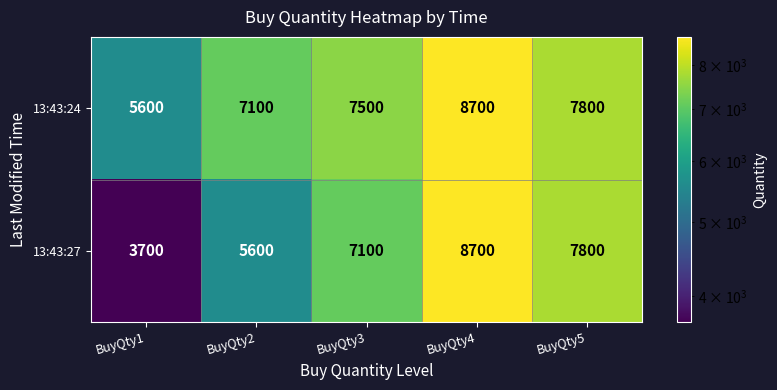

Reading left to right, extract all data points from this chart.

13:43:24: BuyQty1=5600	BuyQty2=7100	BuyQty3=7500	BuyQty4=8700	BuyQty5=7800
13:43:27: BuyQty1=3700	BuyQty2=5600	BuyQty3=7100	BuyQty4=8700	BuyQty5=7800